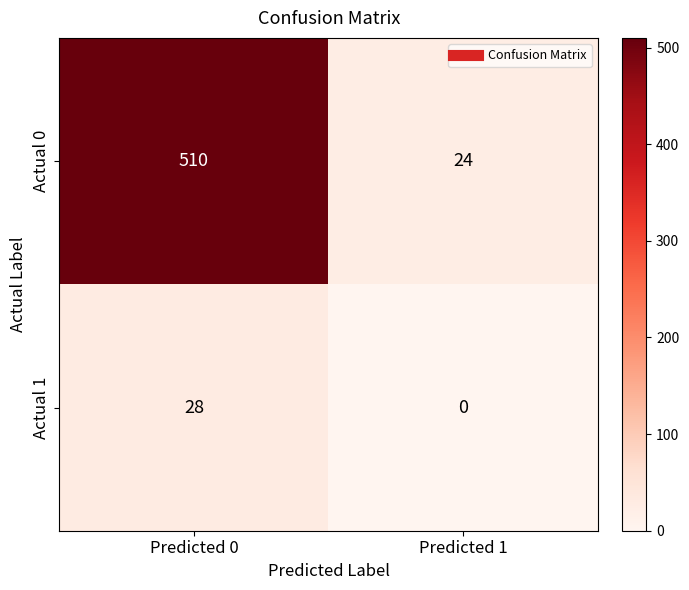

List the series in order of their overall mean, lowest first.

Actual 1, Actual 0